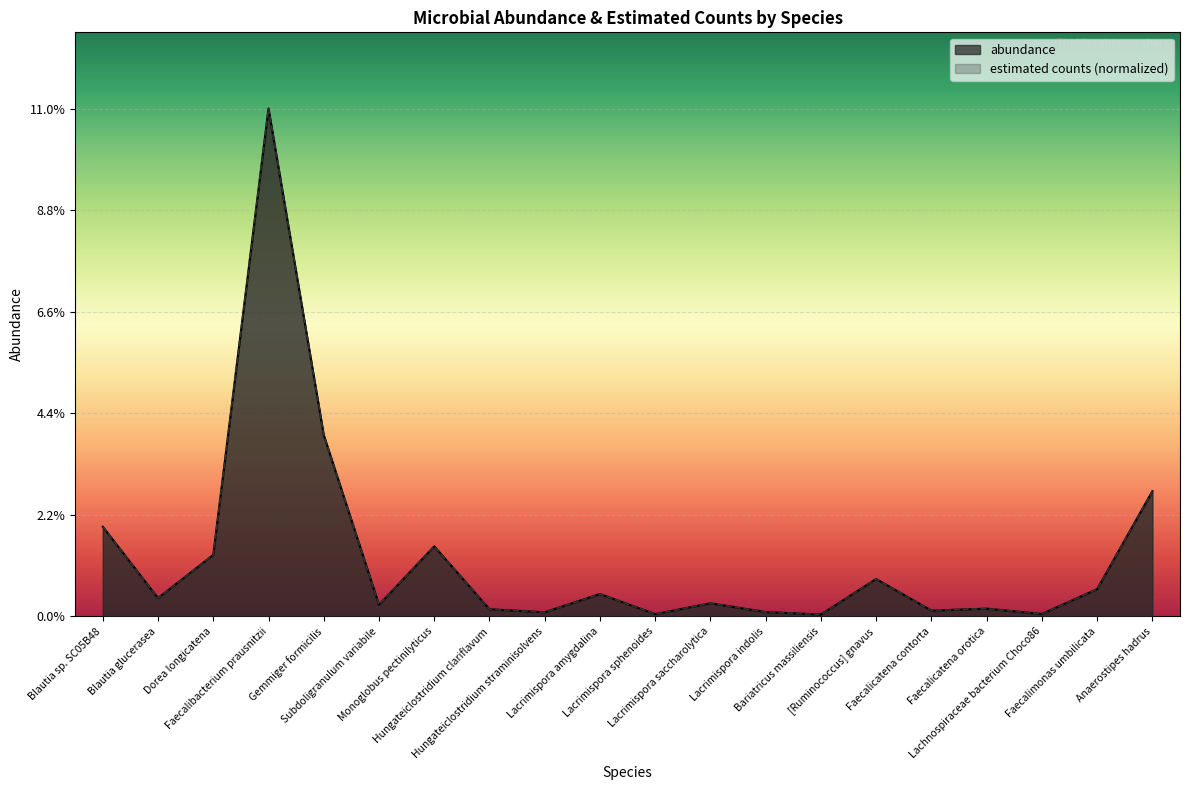

True or false: estimated counts and abundance intersect in this chart.

False